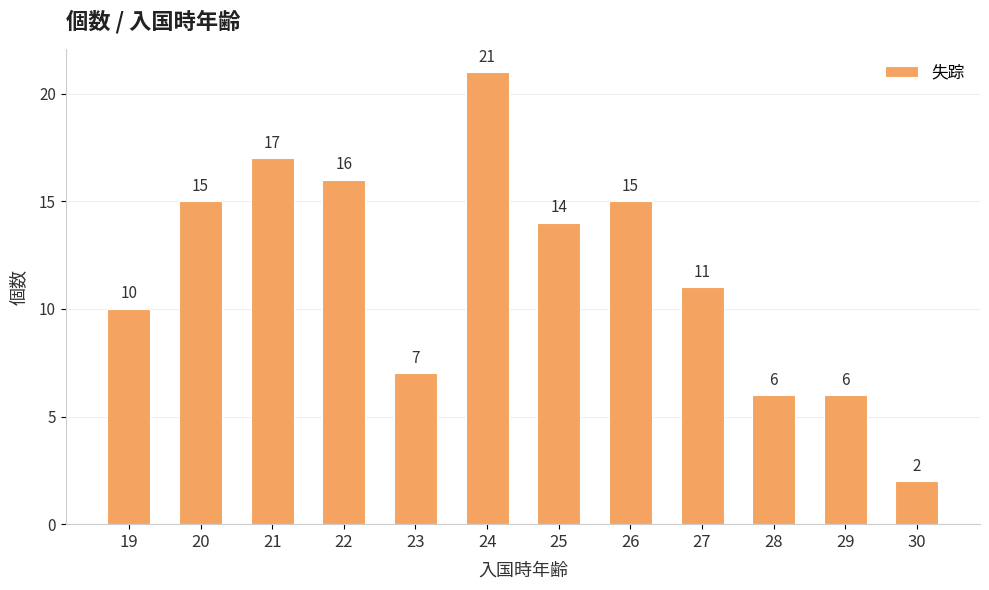

Reading left to right, extract all data points from this chart.

19=10	20=15	21=17	22=16	23=7	24=21	25=14	26=15	27=11	28=6	29=6	30=2